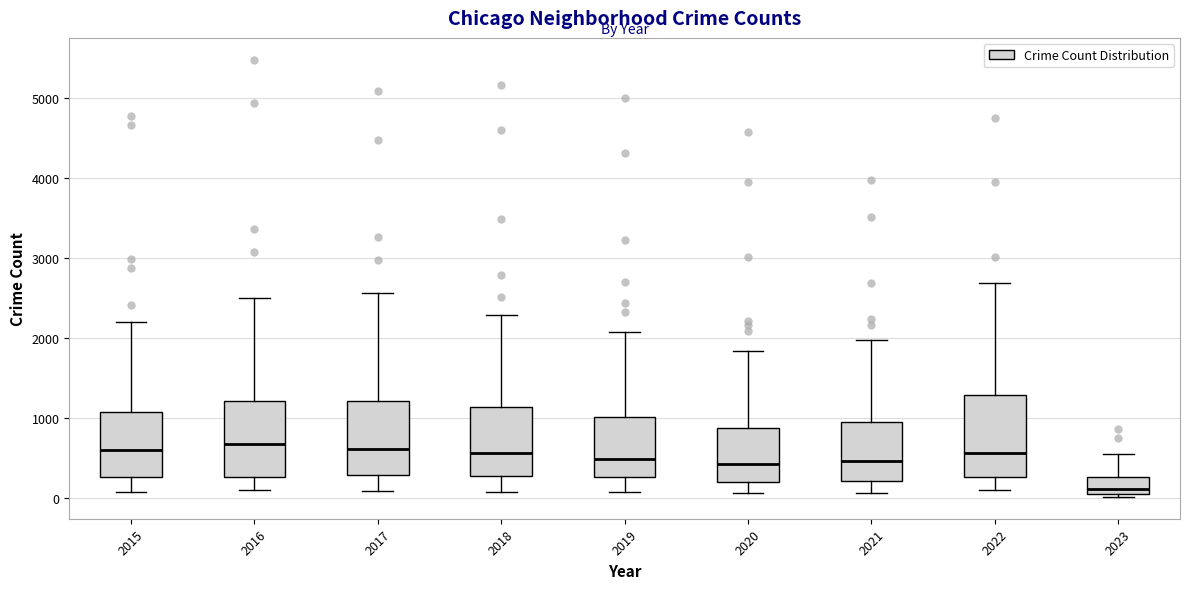

Where does the median line of the box at x = 2021 sit on the y-axis? The values are not printed on the chart, so give them approximately, as read against the axis.

500